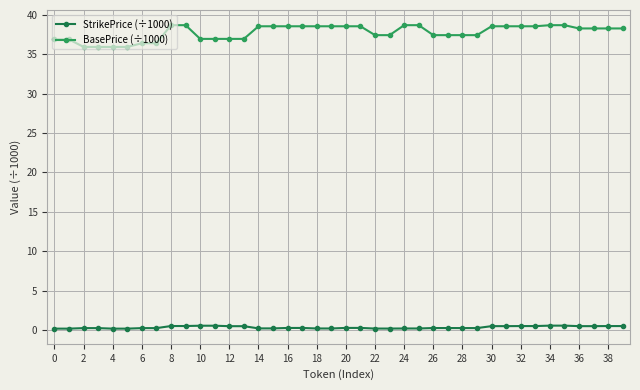

Does the chart have visible grid lines?

Yes